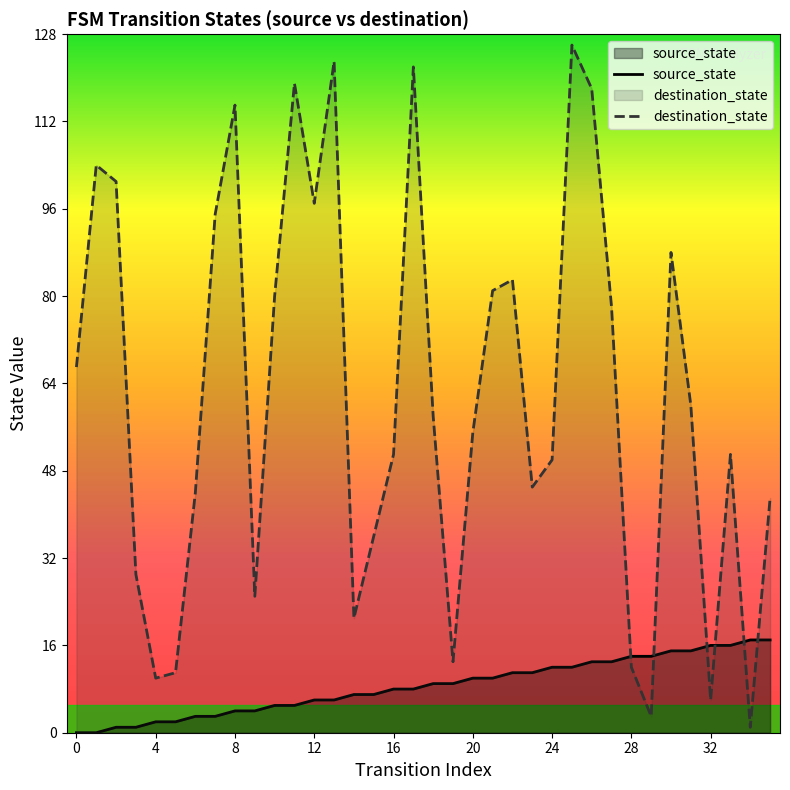

What is the highest value of the destination_state series?

126